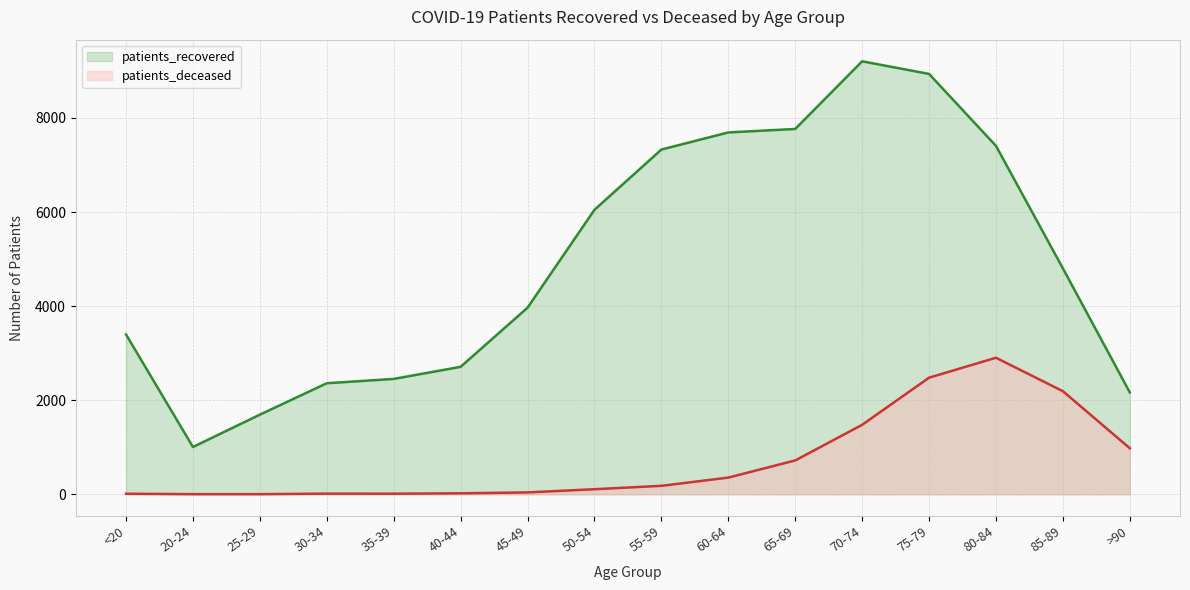

Reading left to right, transcribe all the data shown in this chart.

patients_recovered: <20=3398	20-24=1006	25-29=1693	30-34=2361	35-39=2453	40-44=2710	45-49=3967	50-54=6048	55-59=7329	60-64=7693	65-69=7767	70-74=9205	75-79=8937	80-84=7407	85-89=4803	>90=2166
patients_deceased: <20=12	20-24=3	25-29=3	30-34=14	35-39=13	40-44=21	45-49=40	50-54=108	55-59=180	60-64=355	65-69=720	70-74=1477	75-79=2479	80-84=2903	85-89=2192	>90=979